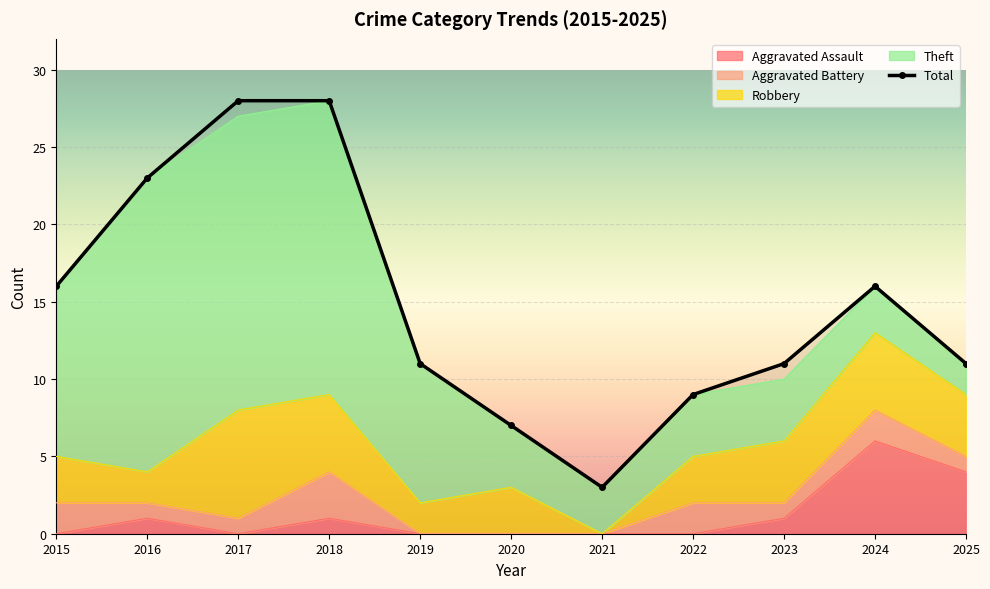

What are all the series names shown in the legend?

Aggravated Assault, Aggravated Battery, Robbery, Theft, Total